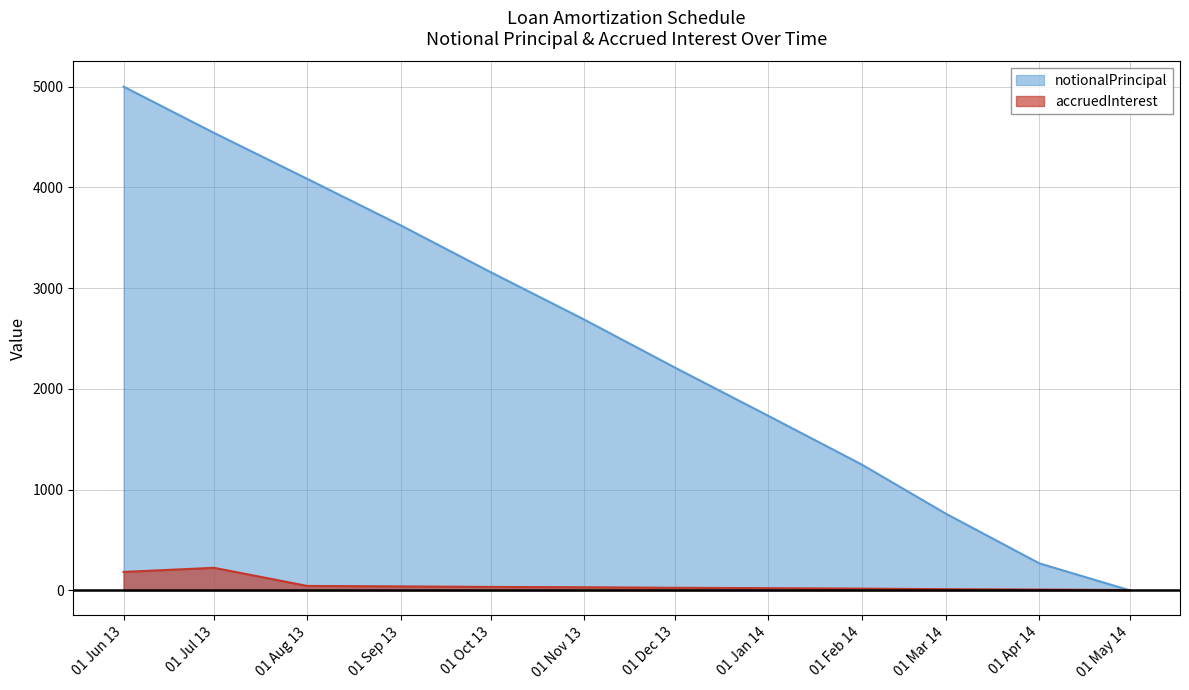

What is the sum of all accruedInterest values?

634.4